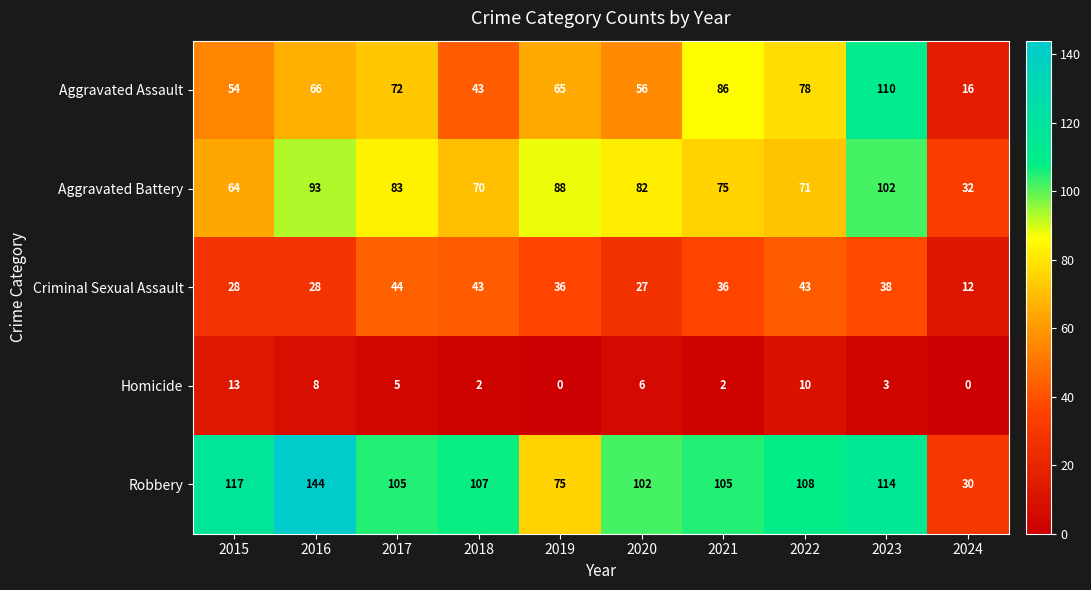

At 2024, list the series in order from largest to smallest.

Aggravated Battery, Robbery, Aggravated Assault, Criminal Sexual Assault, Homicide